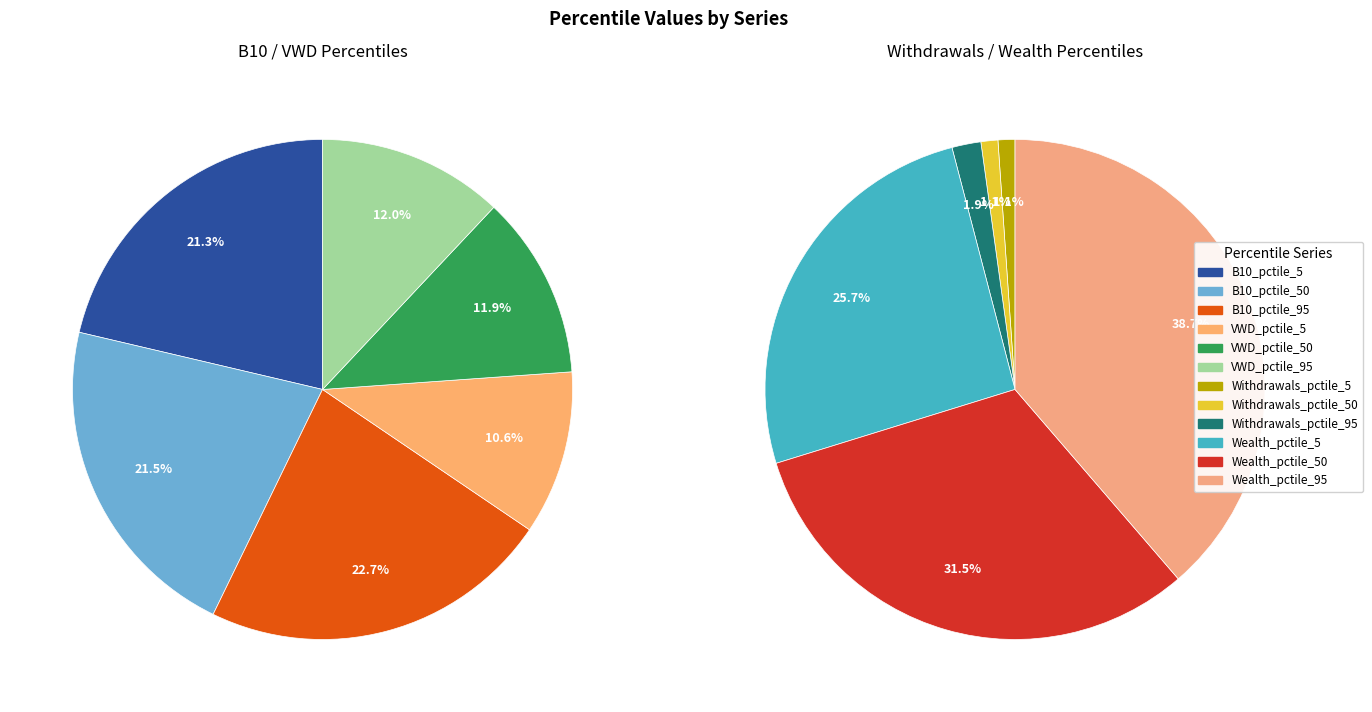

How many slices are in this pie chart?

12